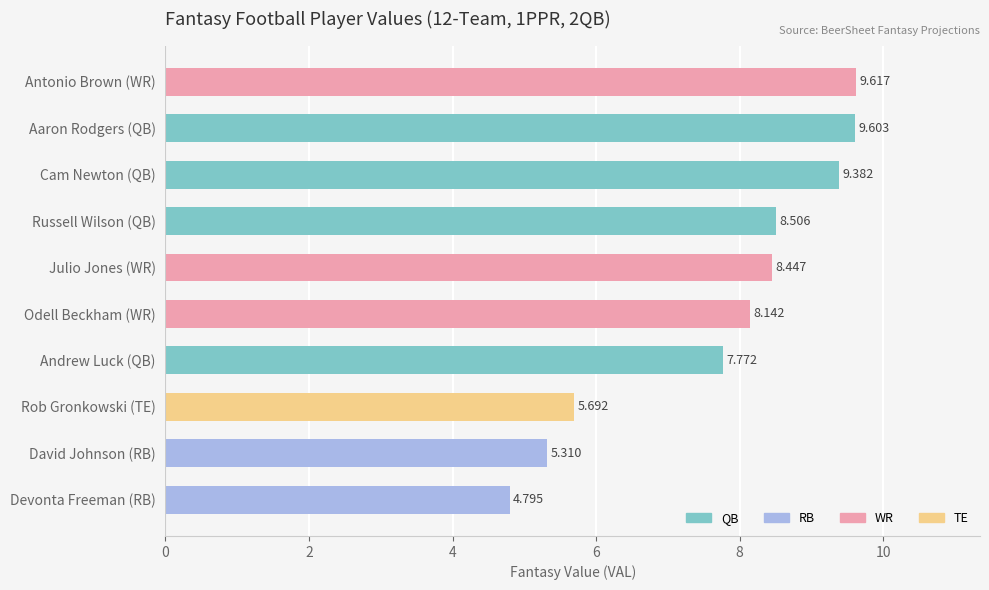

Where is the data nearest to the value 7?

Andrew Luck (QB)